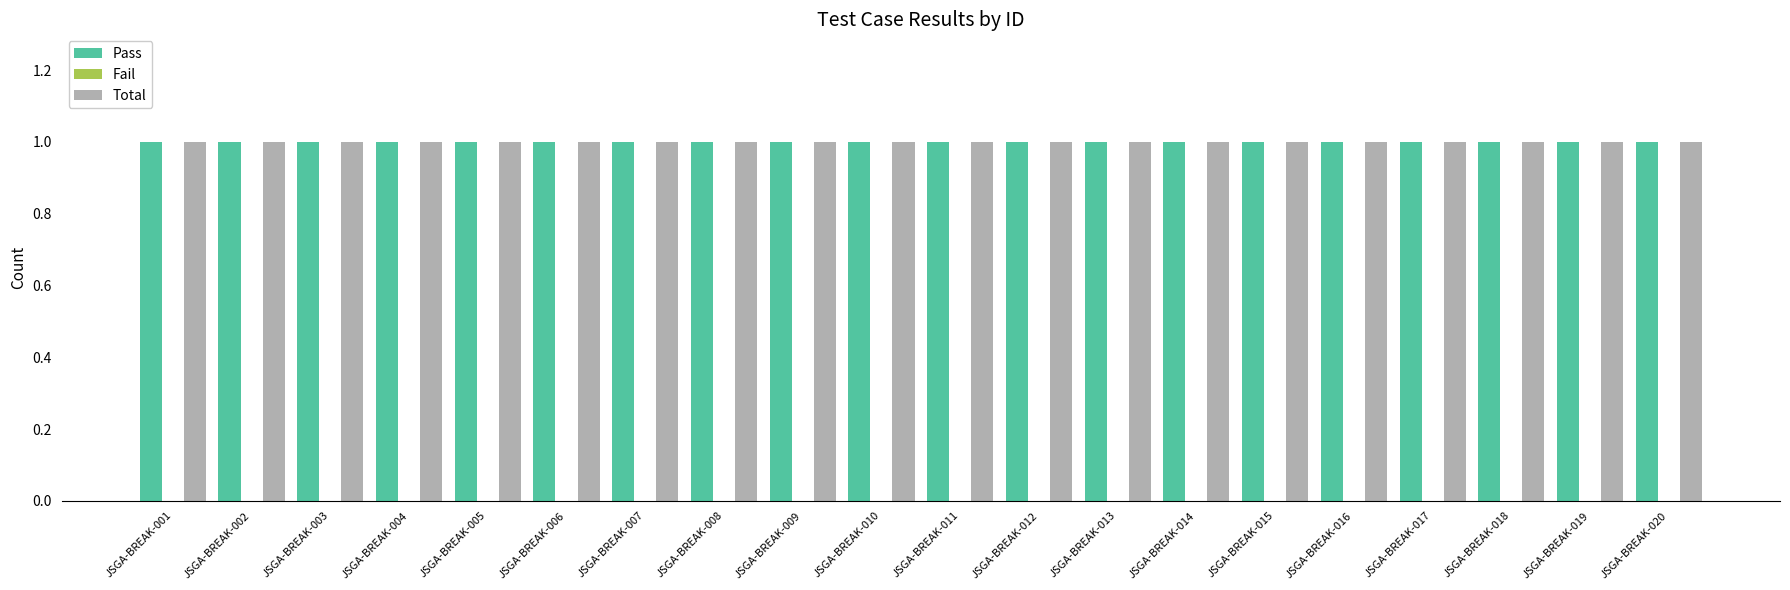

Which series has the widest spread of values?

Pass